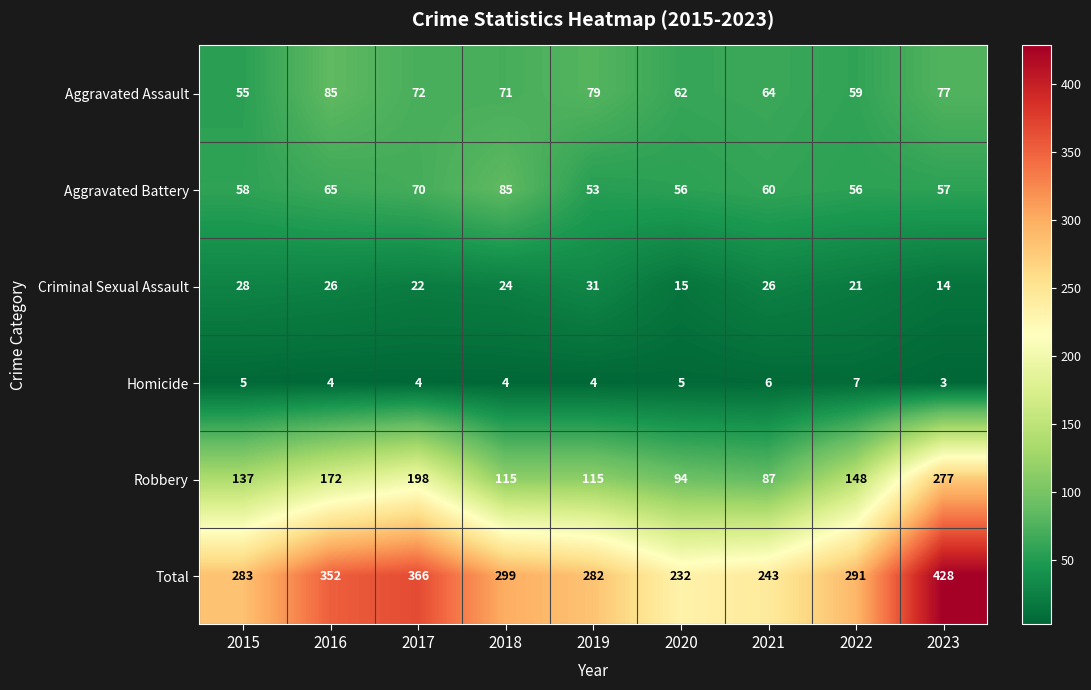

What is the difference between the highest and lowest values at 2018?

295